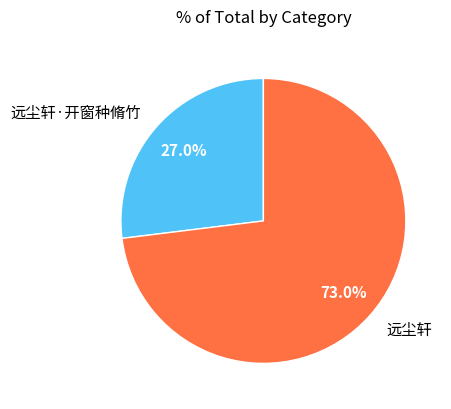

The 远尘轩 slice represents 73% of the pie. True or false?

True